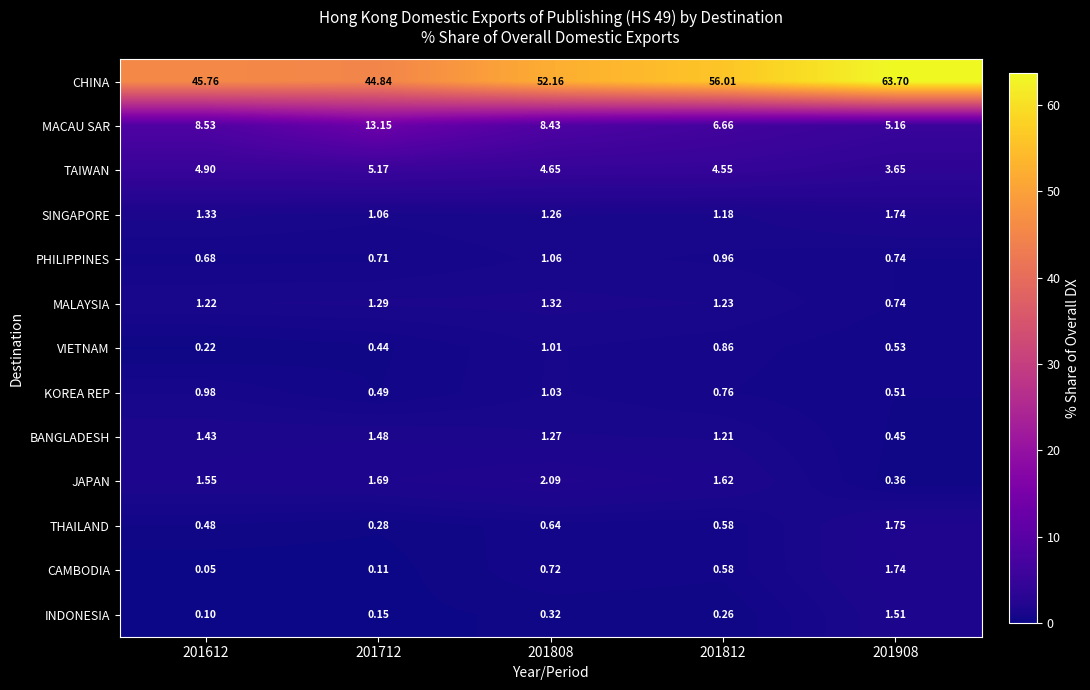

Is the value of VIETNAM at 201908 greater than the value of CHINA at 201812?

No